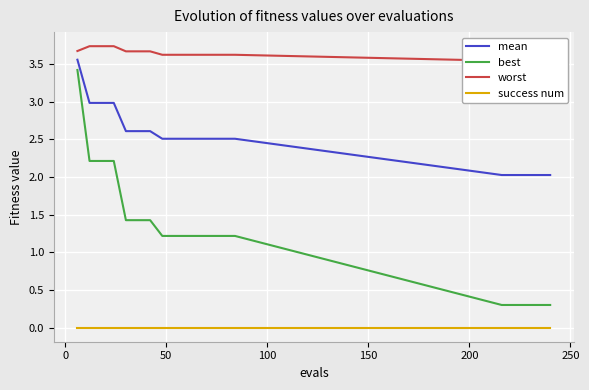

Reading left to right, what are all the values shown in this chart?

mean: 3.6	3.0	3.0	3.0	2.6	2.6	2.6	2.5	2.5	2.5	2.5	2.5	2.5	2.5	2.0	2.0	2.0	2.0	2.0
best: 3.4	2.2	2.2	2.2	1.4	1.4	1.4	1.2	1.2	1.2	1.2	1.2	1.2	1.2	0.3	0.3	0.3	0.3	0.3
worst: 3.7	3.7	3.7	3.7	3.7	3.7	3.7	3.6	3.6	3.6	3.6	3.6	3.6	3.6	3.5	3.5	3.5	3.5	3.5
success num: 0.0	0.0	0.0	0.0	0.0	0.0	0.0	0.0	0.0	0.0	0.0	0.0	0.0	0.0	0.0	0.0	0.0	0.0	0.0